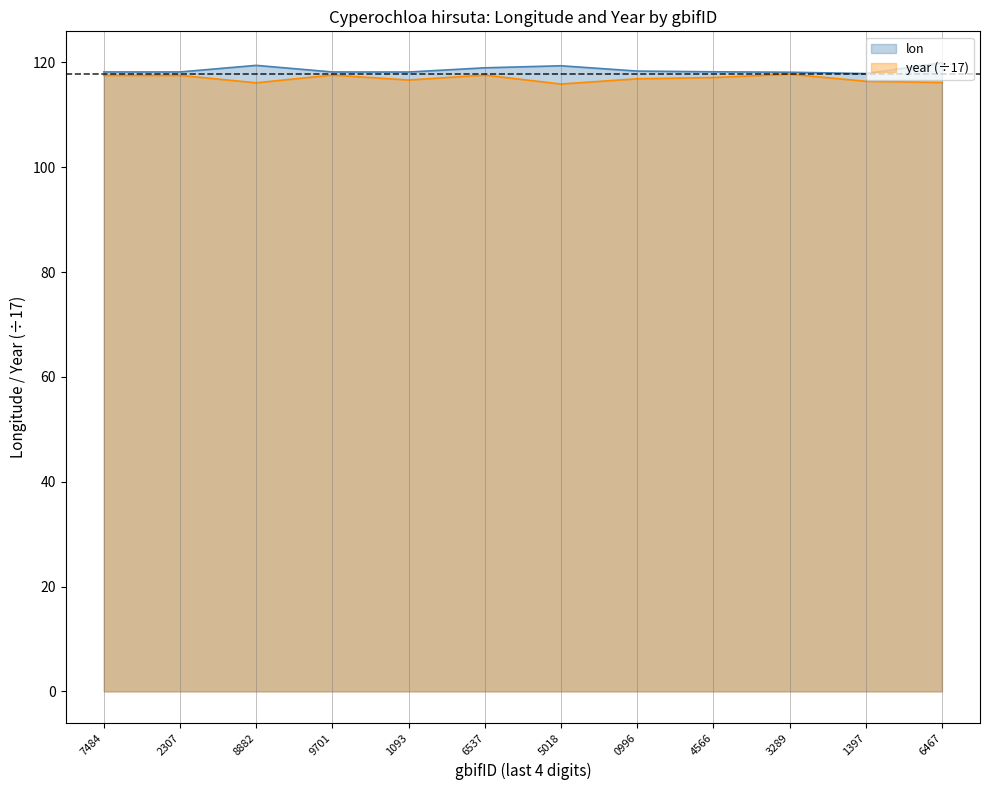

What is the sum of the lon values at 3289 and 9701?

236.3